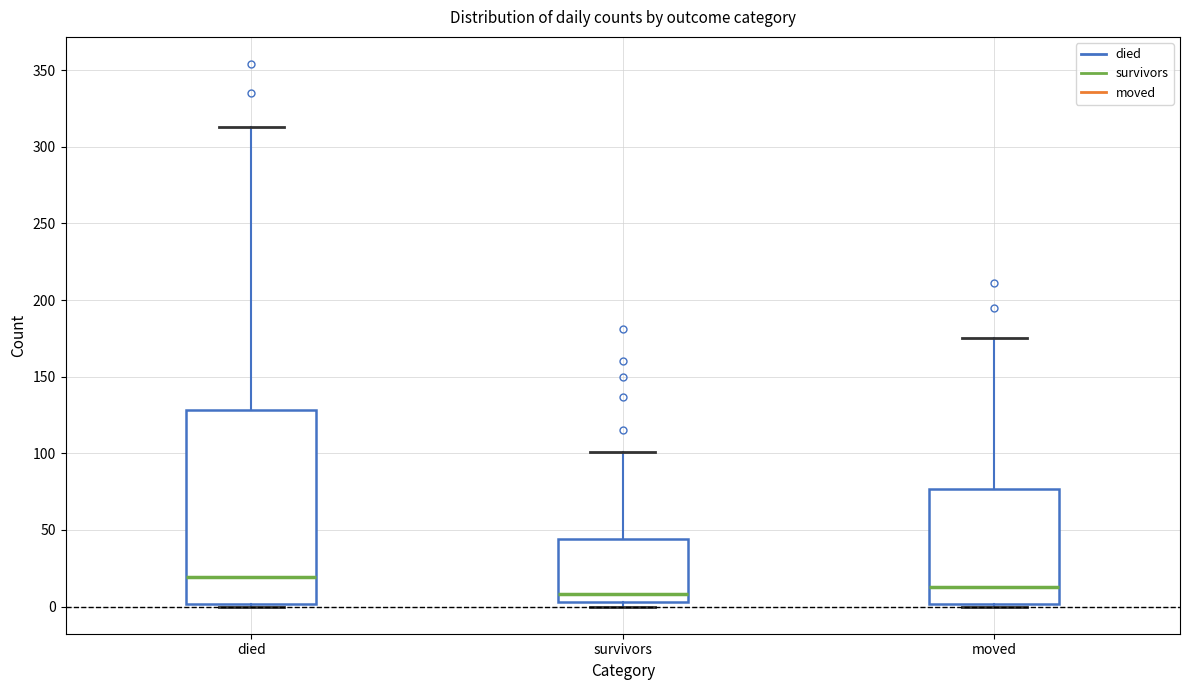

Reading left to right, transcribe this box plot: for each box, give where its median line is, the range the box spans, and where its two whiskers end, as read against the y-axis. The values are not printed on the chart, so give them approximately, as read against the axis.

died: median 20, box 0 to 130, whiskers 0 to 315
survivors: median 10, box 5 to 45, whiskers 0 to 100
moved: median 15, box 0 to 75, whiskers 0 (just below the box's lower edge) to 175